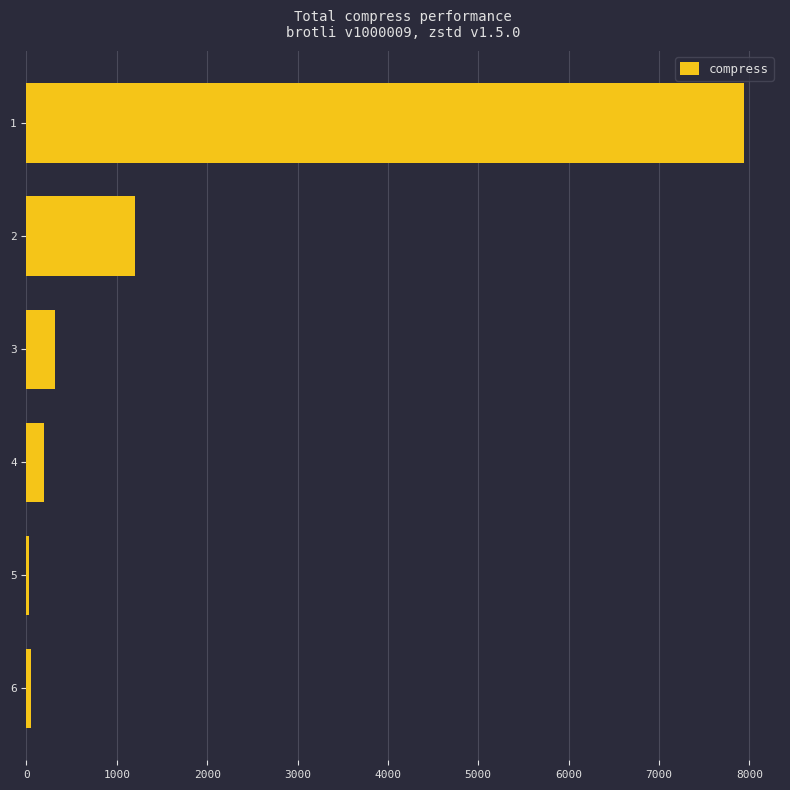

Is it true that the value at 1 is 14011?

False